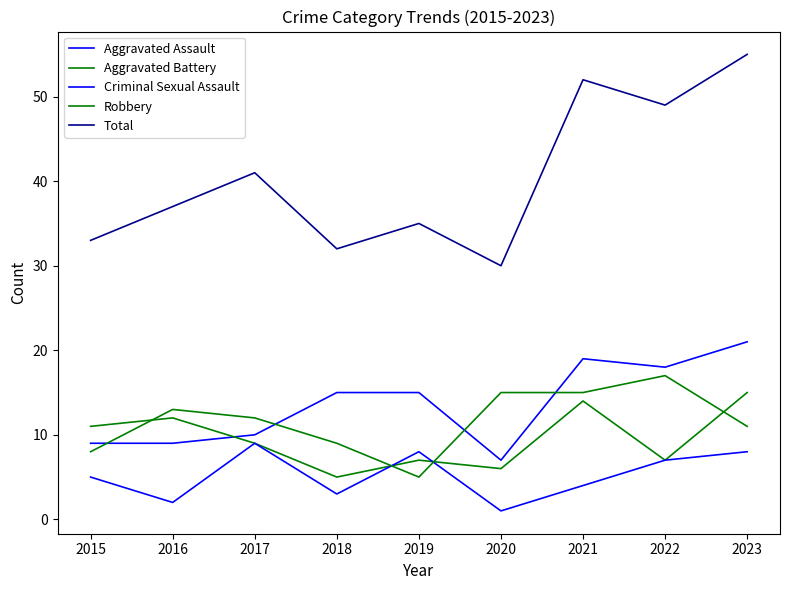

At which label does Aggravated Assault first exceed 15?

2021